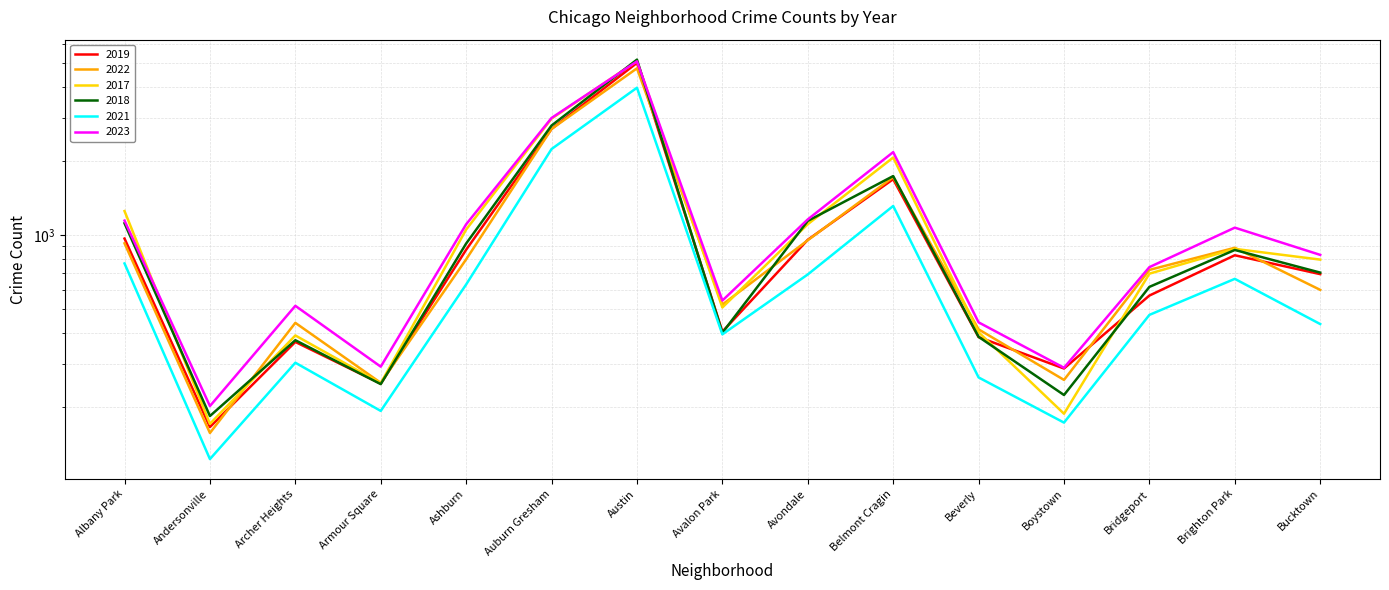

Which category has the highest value in the 2018 series?

Austin